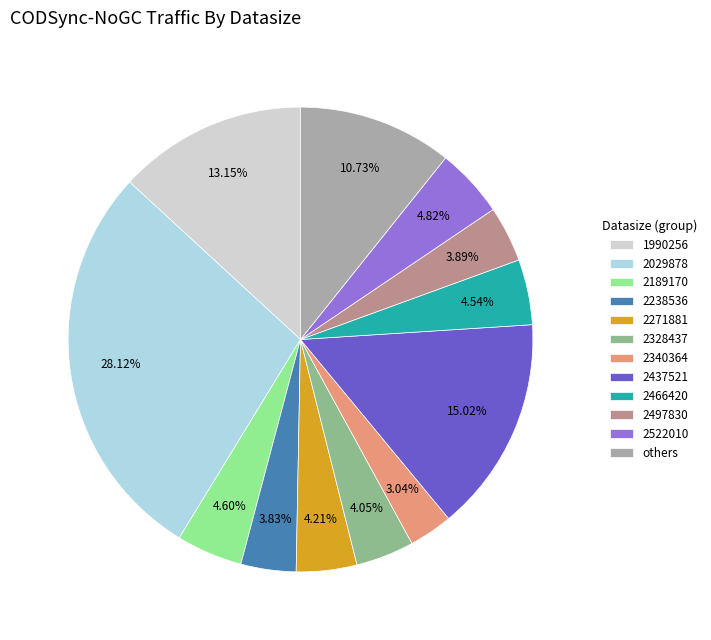

Count the number of slices in the pie.

12